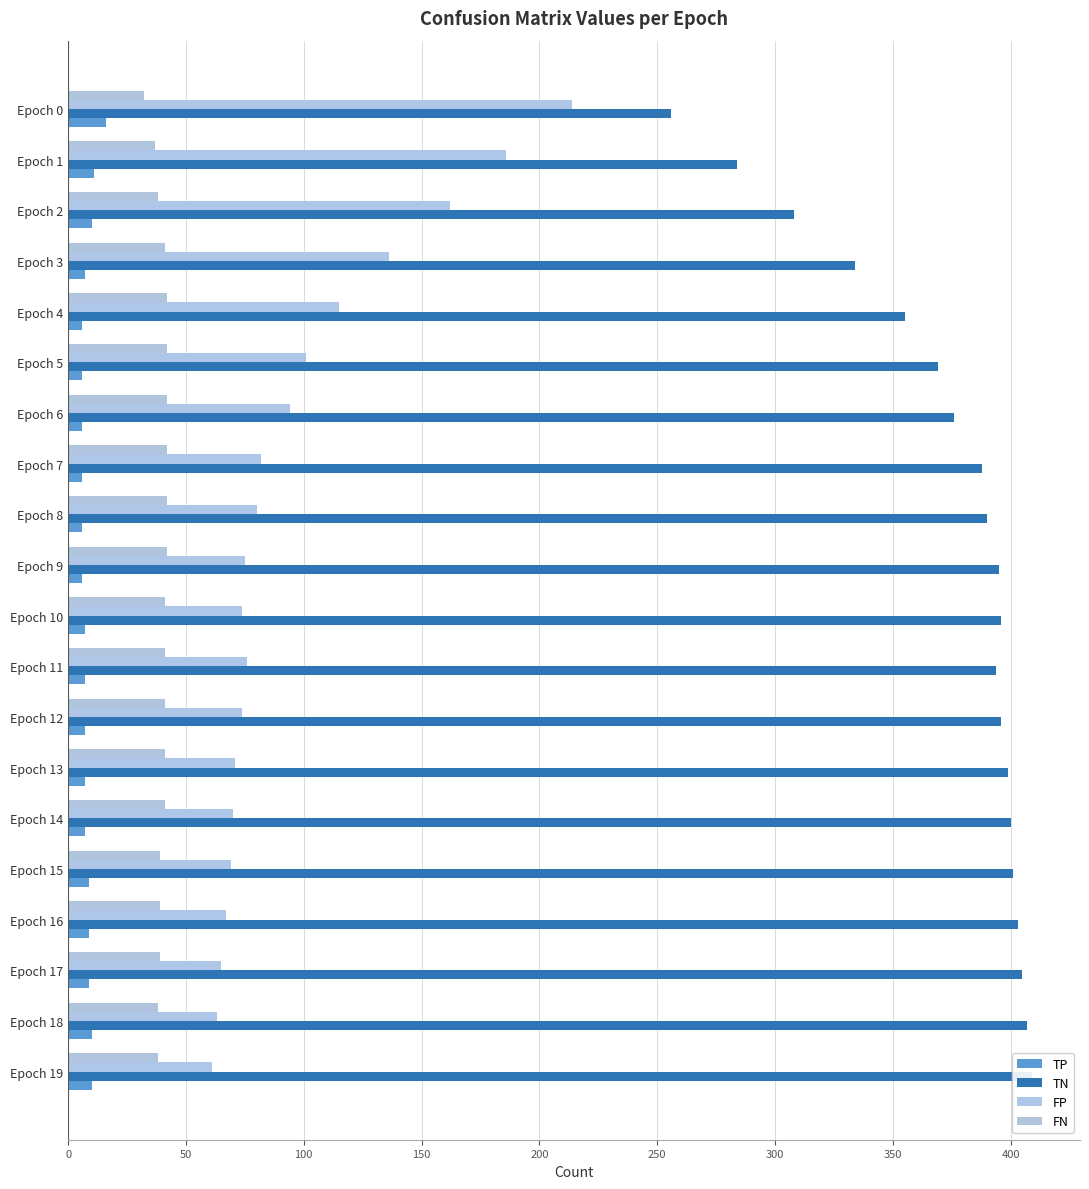

What is the value of the FN bar at the 17th from the left?

39